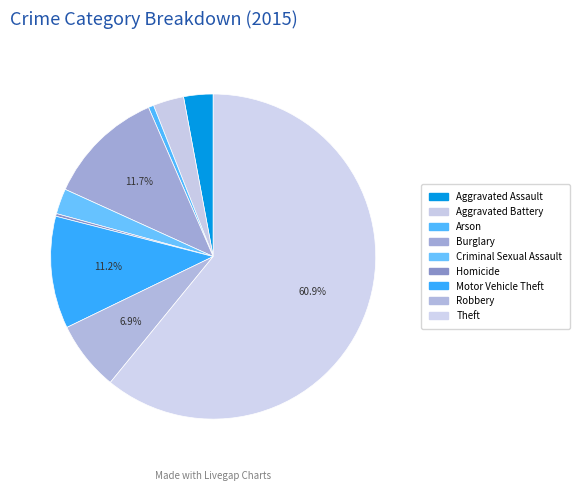

Which category has the smallest portion of the pie?

Homicide